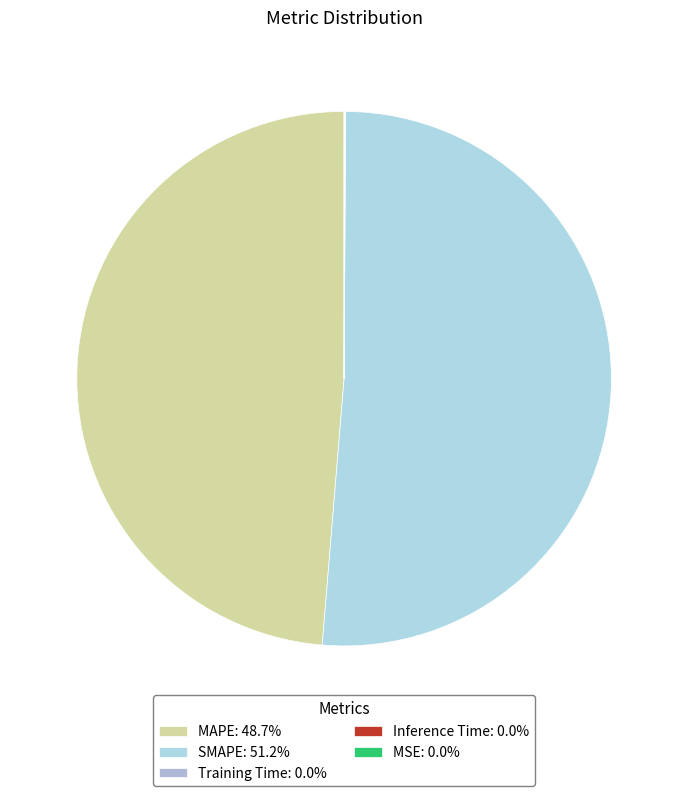

What portion of the pie excludes MSE?

100.0%